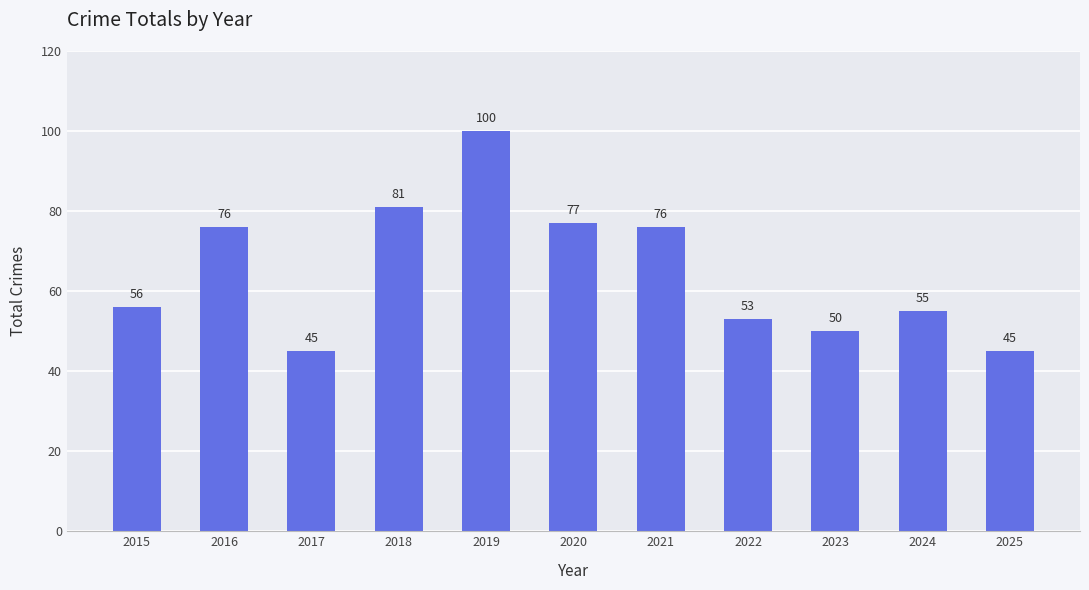

What is the approximate value at 2022, to the nearest 10?

50